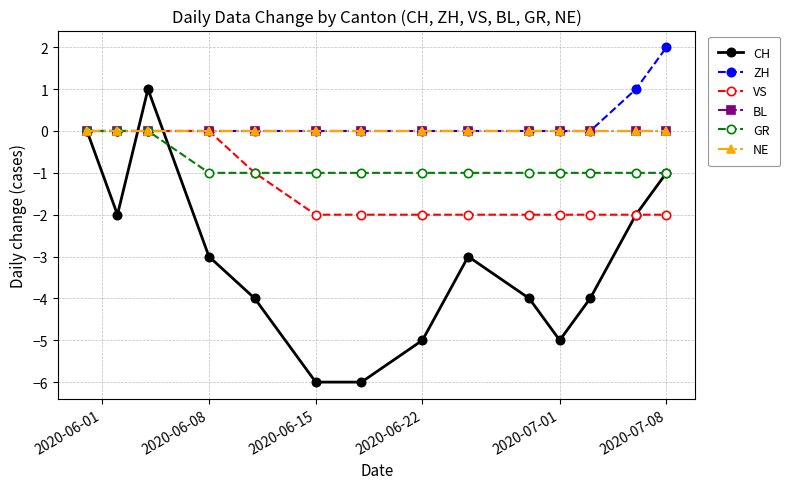

Where is NE nearest to the value 0?

2020-06-01